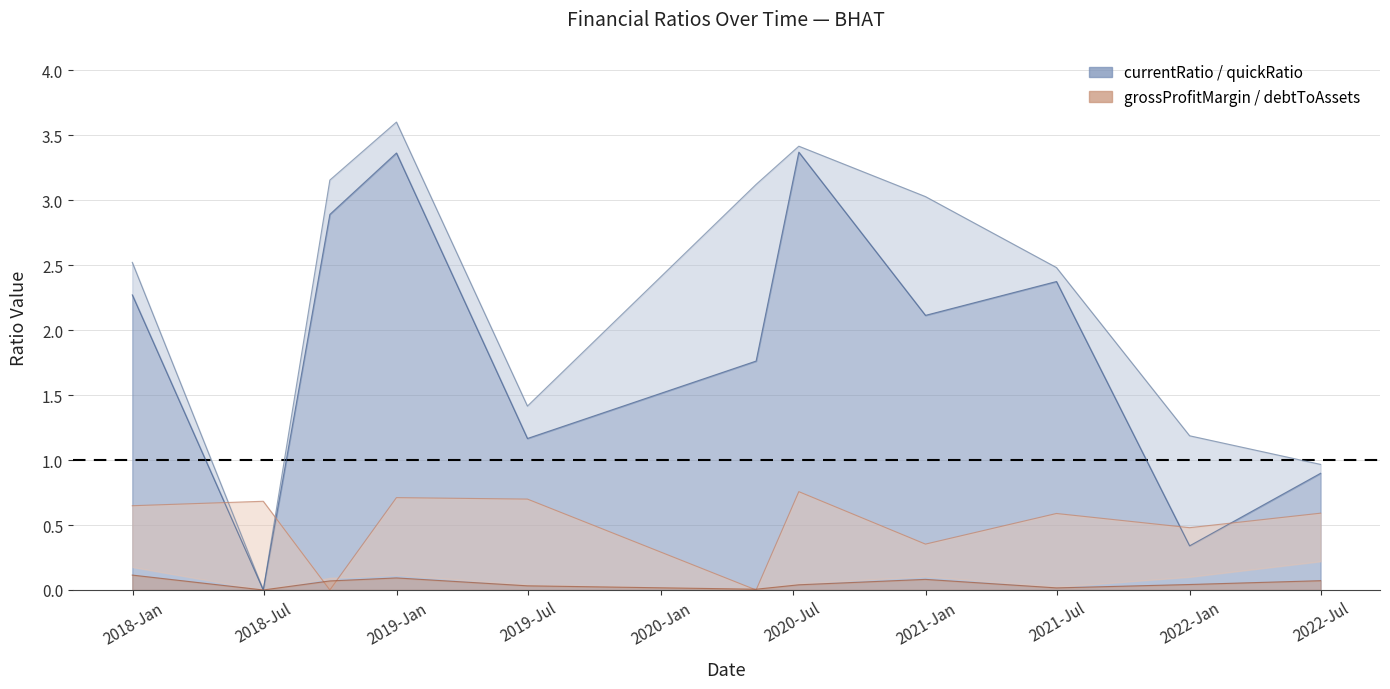

True or false: grossProfitMargin and currentRatio cross at least once.

True